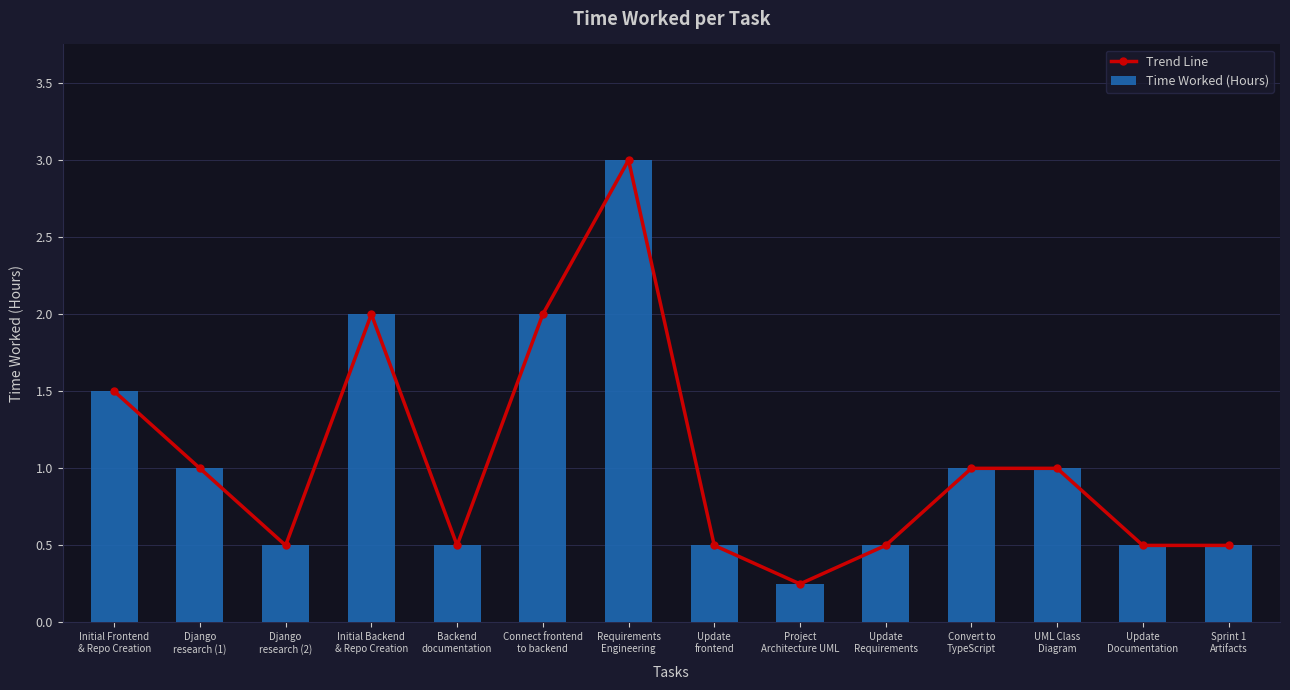

Reading right to left, transcribe all the data shown in this chart.

Trend Line: Sprint 1
Artifacts=0.5	Update
Documentation=0.5	UML Class
Diagram=1.0	Convert to
TypeScript=1.0	Update
Requirements=0.5	Project
Architecture UML=0.2	Update
frontend=0.5	Requirements
Engineering=3.0	Connect frontend
to backend=2.0	Backend
documentation=0.5	Initial Backend
& Repo Creation=2.0	Django
research (2)=0.5	Django
research (1)=1.0	Initial Frontend
& Repo Creation=1.5
Time Worked (Hours): Sprint 1
Artifacts=0.5	Update
Documentation=0.5	UML Class
Diagram=1.0	Convert to
TypeScript=1.0	Update
Requirements=0.5	Project
Architecture UML=0.2	Update
frontend=0.5	Requirements
Engineering=3.0	Connect frontend
to backend=2.0	Backend
documentation=0.5	Initial Backend
& Repo Creation=2.0	Django
research (2)=0.5	Django
research (1)=1.0	Initial Frontend
& Repo Creation=1.5